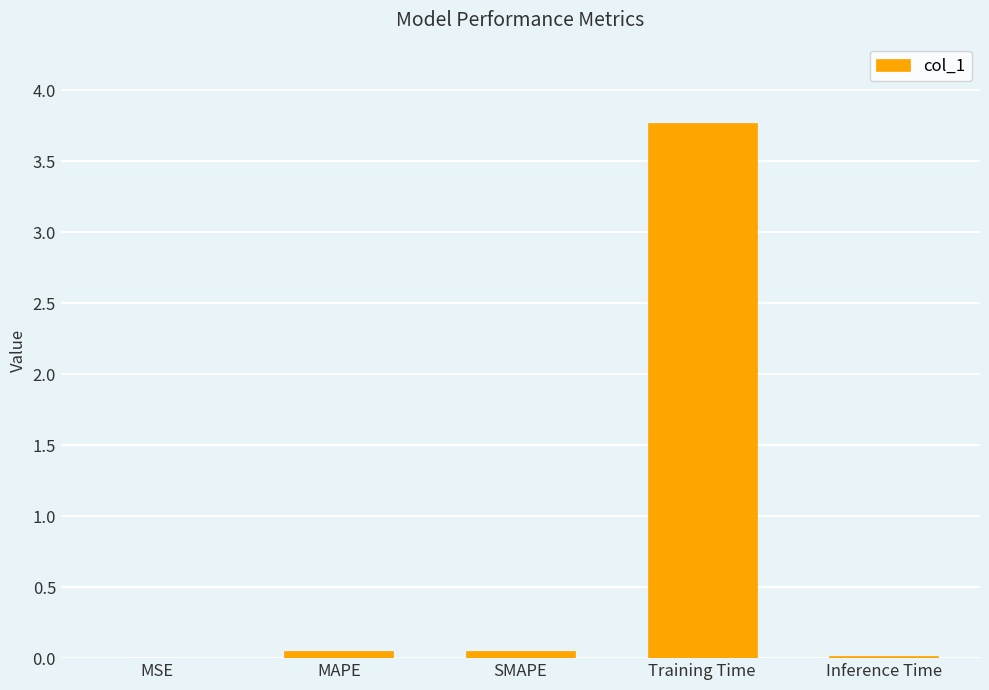

The value at SMAPE is 0.0. True or false?

True